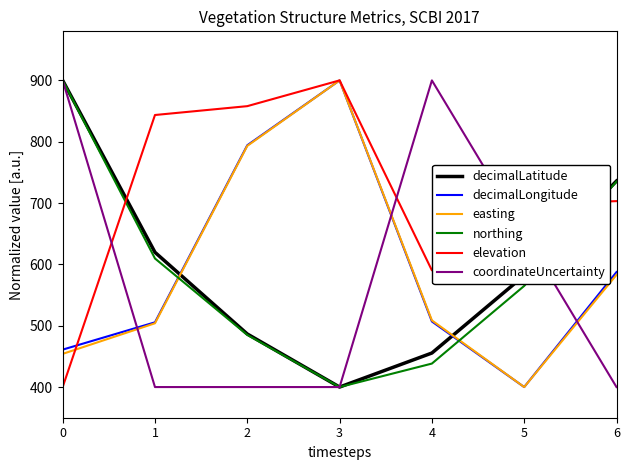

At which label is northing closest to 650?

1